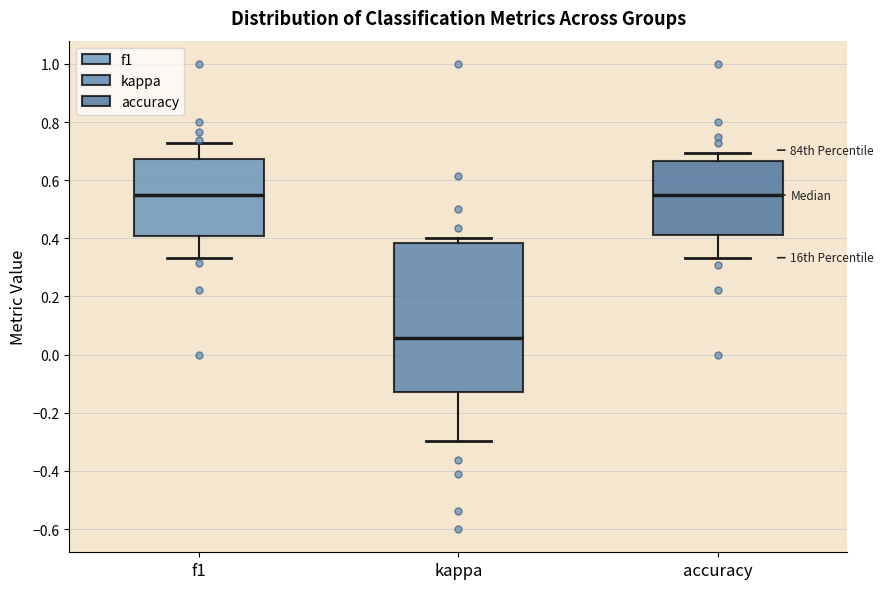

Reading left to right, read every box against the y-axis: the position of its median line, the range the box covers, and the ends of its whiskers. The values are not printed on the chart, so give them approximately, as read against the axis.

f1: median 0.54, box 0.40 to 0.68, whiskers 0.34 to 0.72
kappa: median 0.06, box -0.12 to 0.38, whiskers -0.30 to 0.40
accuracy: median 0.54, box 0.42 to 0.66, whiskers 0.34 to 0.70